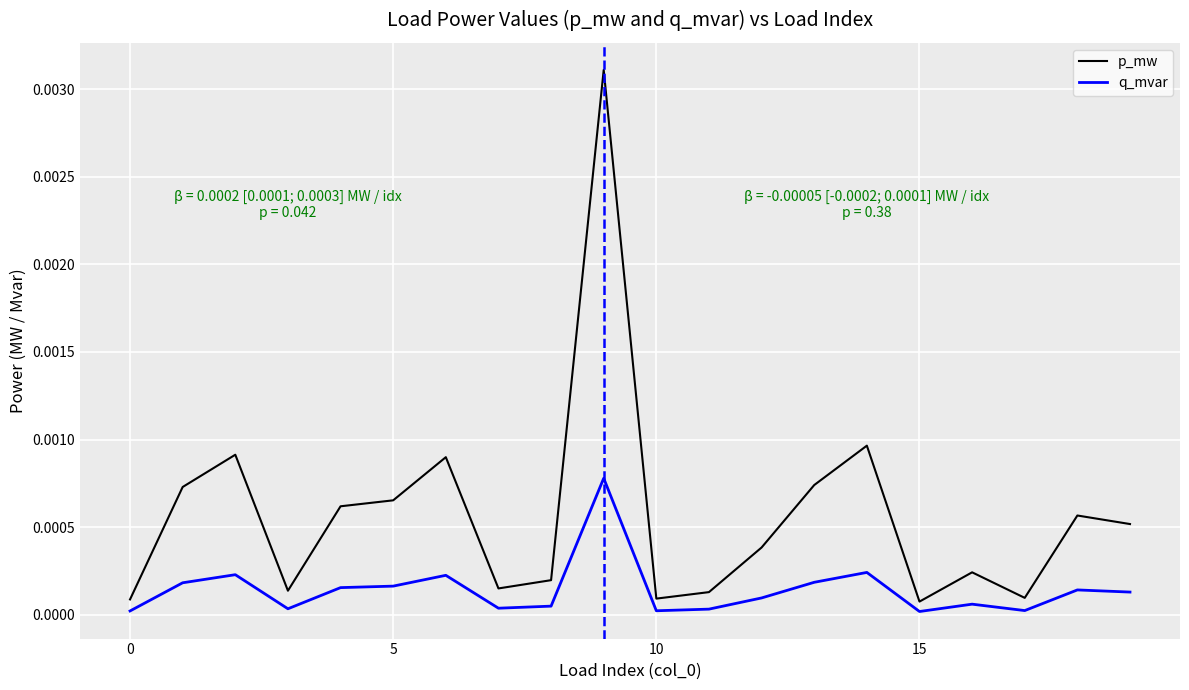

True or false: p_mw and q_mvar cross at least once.

False